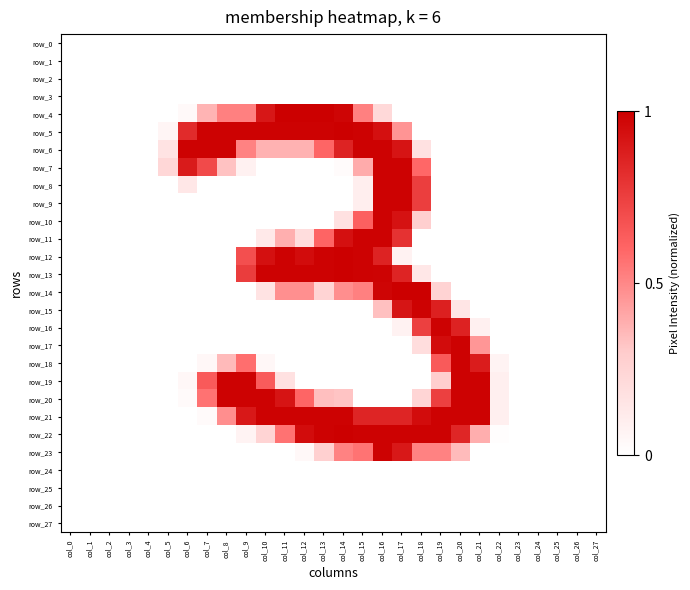

Which series has the widest spread of values?

row_14